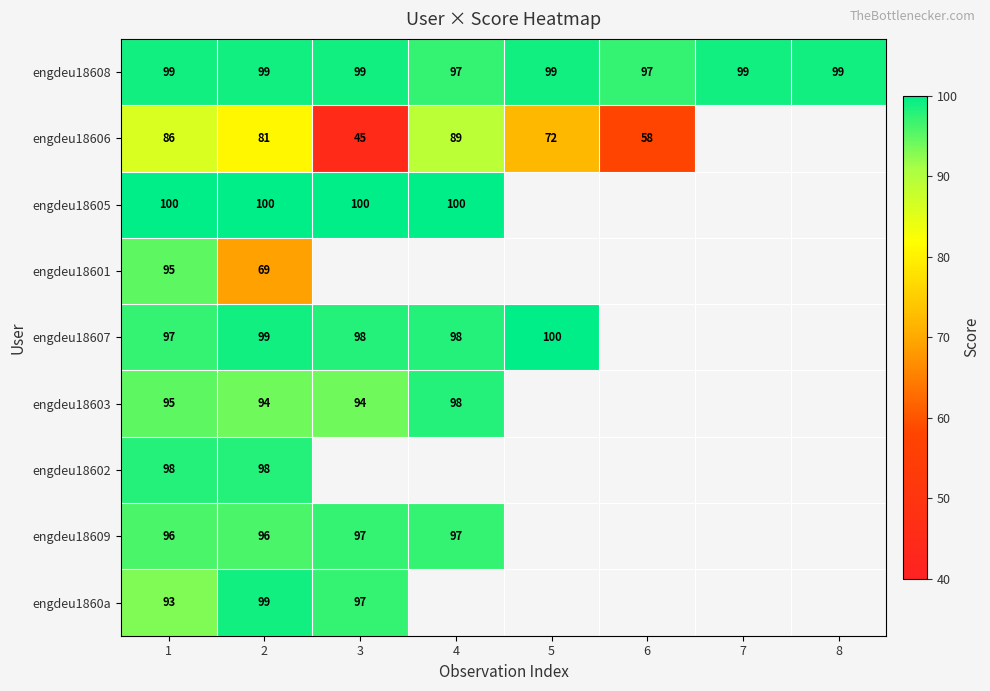

The engdeu18605 series shows 46 at 2. True or false?

False